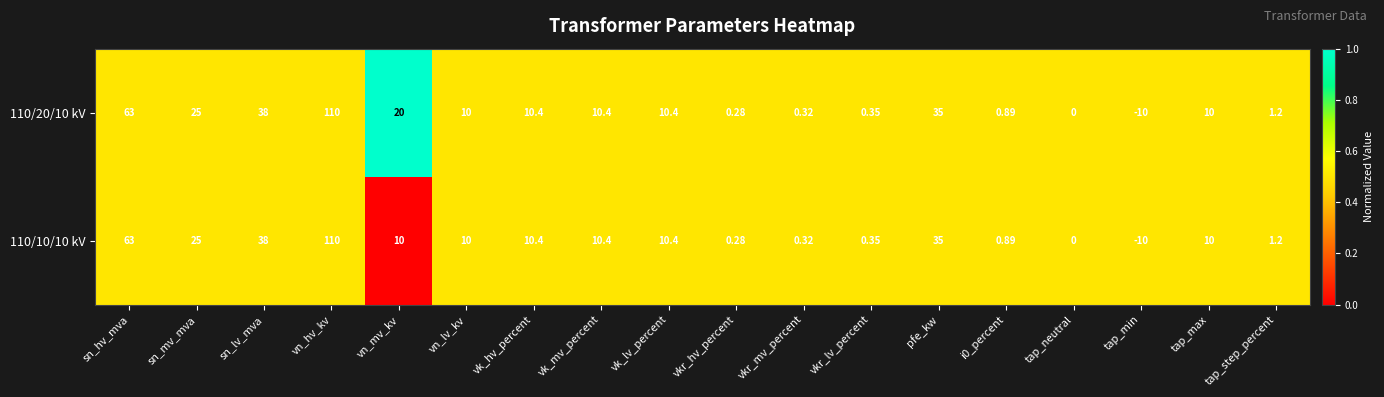

Which category has the highest value in the 110/10/10 kV series?

vn_hv_kv